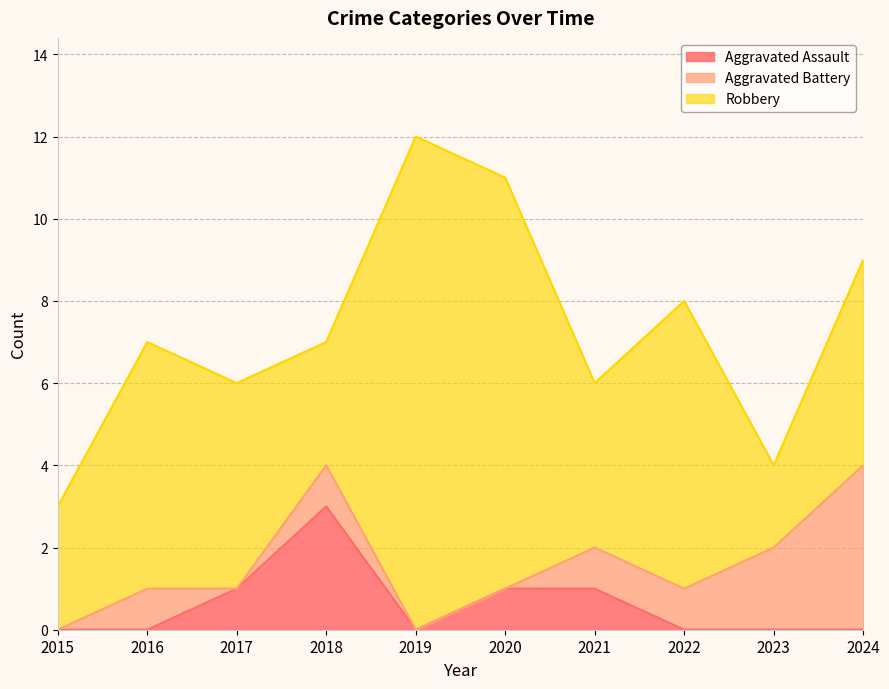

The Aggravated Assault series shows 0 at 2022. True or false?

True